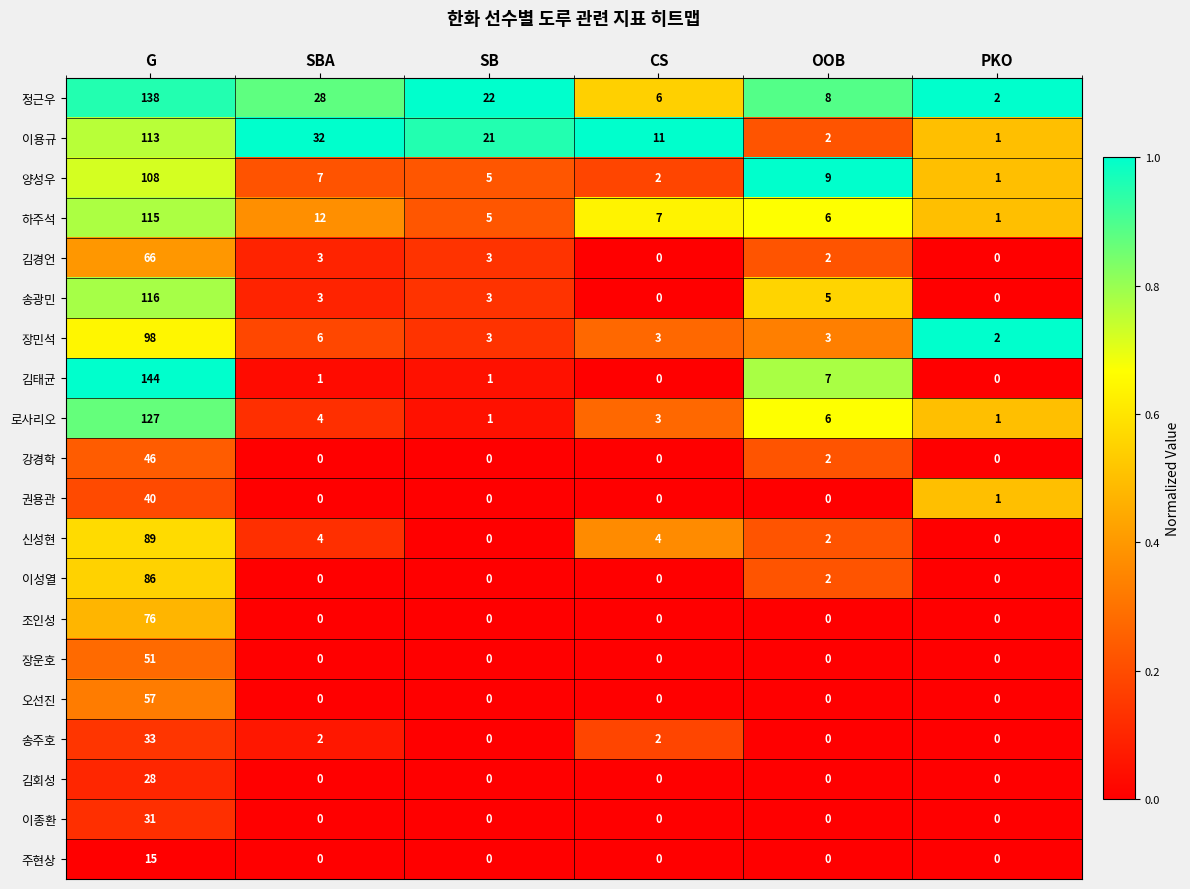

At which label does 하주석 first exceed 7?

G